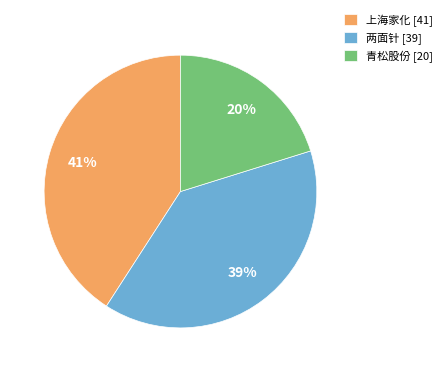

To the nearest percent, what is the difference between the 两面针 and 青松股份 slice percentages?

19%